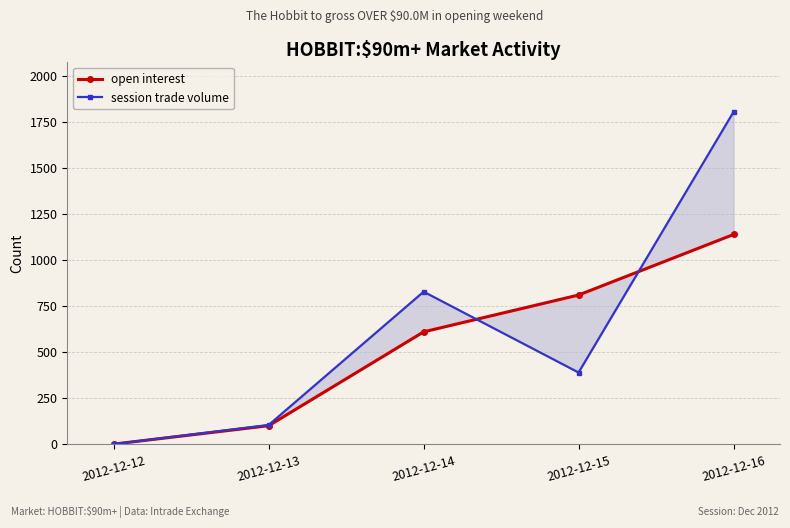

Reading right to left, extract all data points from this chart.

open interest: 2012-12-16=1141	2012-12-15=812	2012-12-14=612	2012-12-13=102	2012-12-12=2
session trade volume: 2012-12-16=1807	2012-12-15=391	2012-12-14=830	2012-12-13=106	2012-12-12=2